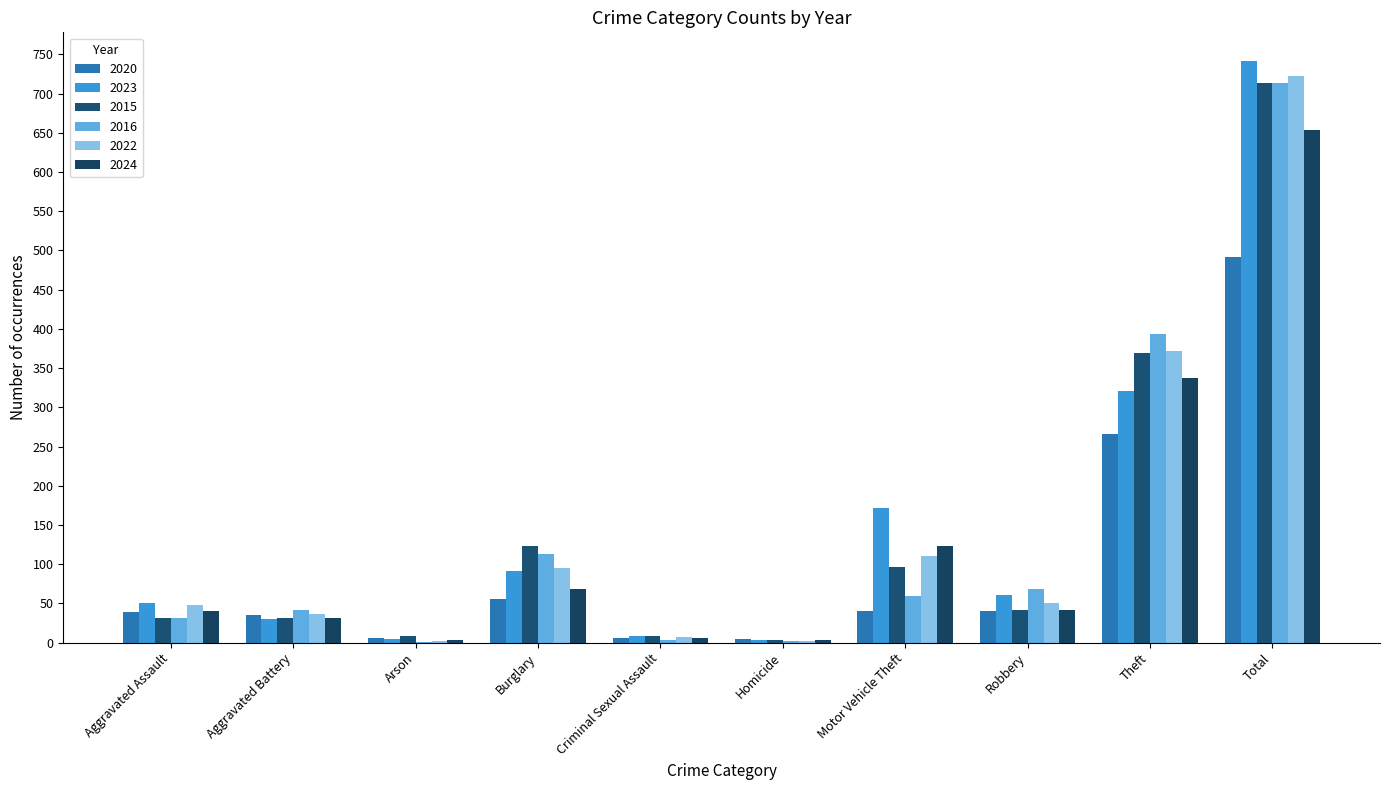

Is the value of 2022 at Aggravated Assault greater than the value of 2015 at Motor Vehicle Theft?

No